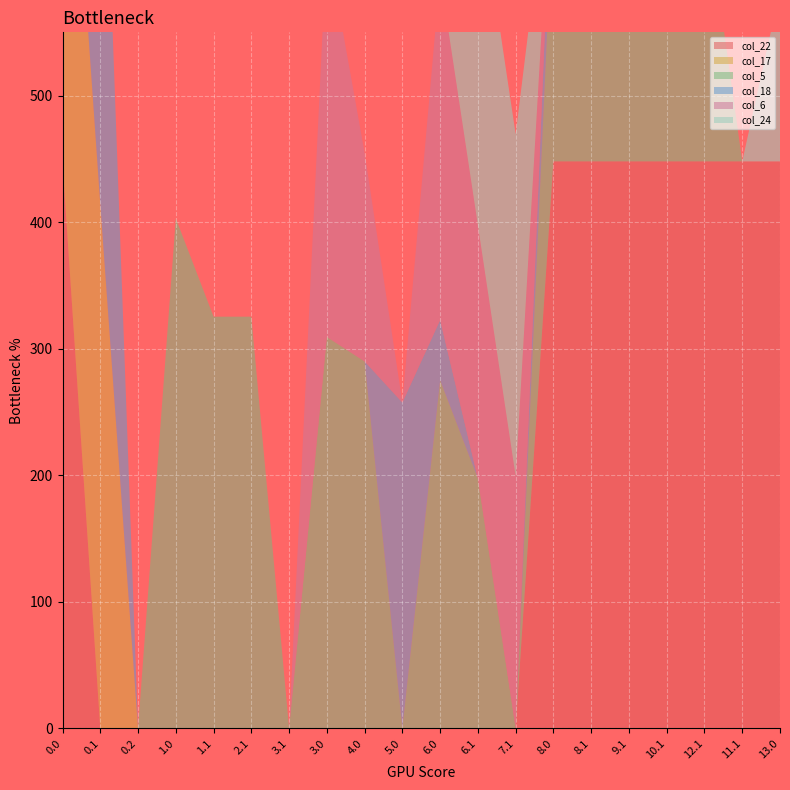

Reading left to right, extract all data points from this chart.

col_22: 447.0	0.0	0.0	0.0	0.0	0.0	0.0	0.0	0.0	0.0	0.0	0.0	0.0	448.0	448.0	448.0	448.0	448.0	448.0	448.0
col_17: 393.7	414.3	0.0	0.0	0.0	0.0	0.0	0.0	0.0	0.0	0.0	0.0	0.0	0.0	0.0	0.0	0.0	0.0	0.0	0.0
col_5: 0.0	0.0	0.0	403.0	325.3	325.3	0.0	309.3	290.0	0.0	275.0	197.3	0.0	212.3	212.3	103.2	212.3	213.3	0.0	0.0
col_18: 0.0	403.6	0.0	0.0	0.0	0.0	0.0	0.0	0.0	257.5	47.7	0.0	0.0	51.6	0.0	0.0	0.0	0.0	0.0	0.0
col_6: 0.0	0.0	0.0	0.0	0.0	0.0	0.0	312.1	164.7	0.0	271.9	200.1	199.1	0.0	215.1	0.0	215.1	0.0	0.0	0.0
col_24: 0.0	0.0	0.0	0.0	0.0	0.0	0.0	0.0	0.0	0.0	0.0	271.4	270.4	0.0	1.9	286.4	10.8	0.0	0.0	135.1